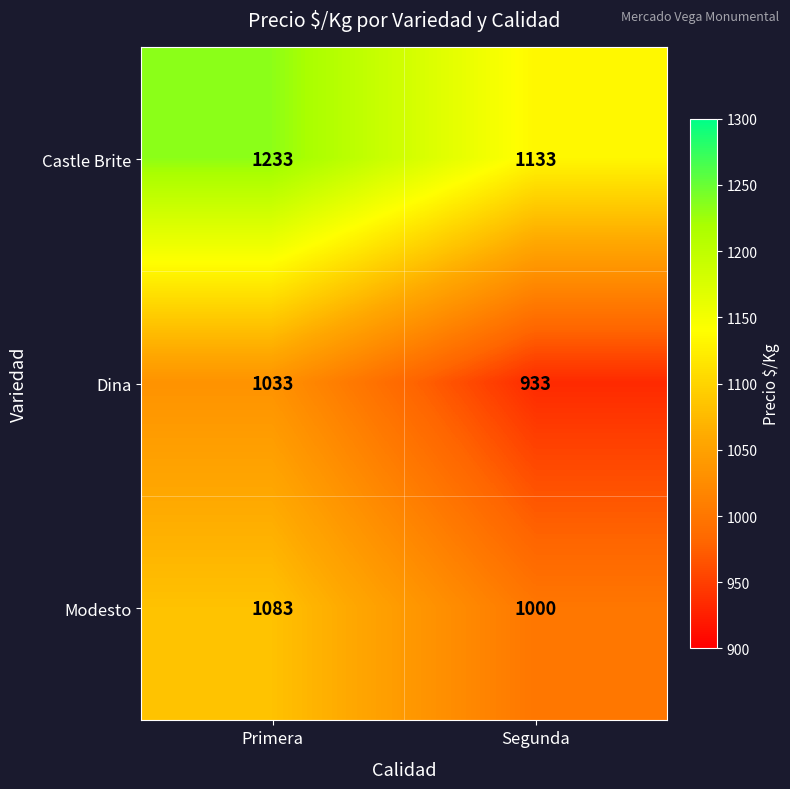

Reading left to right, transcribe all the data shown in this chart.

Castle Brite: Primera=1233	Segunda=1133
Dina: Primera=1033	Segunda=933
Modesto: Primera=1083	Segunda=1000